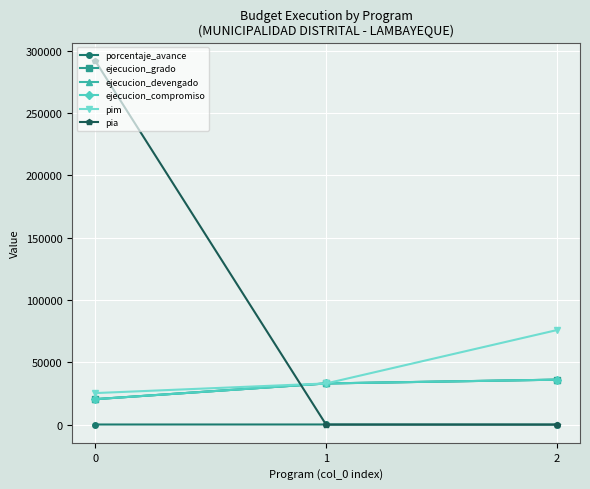

Is this an area chart (filled region under the line)?

No